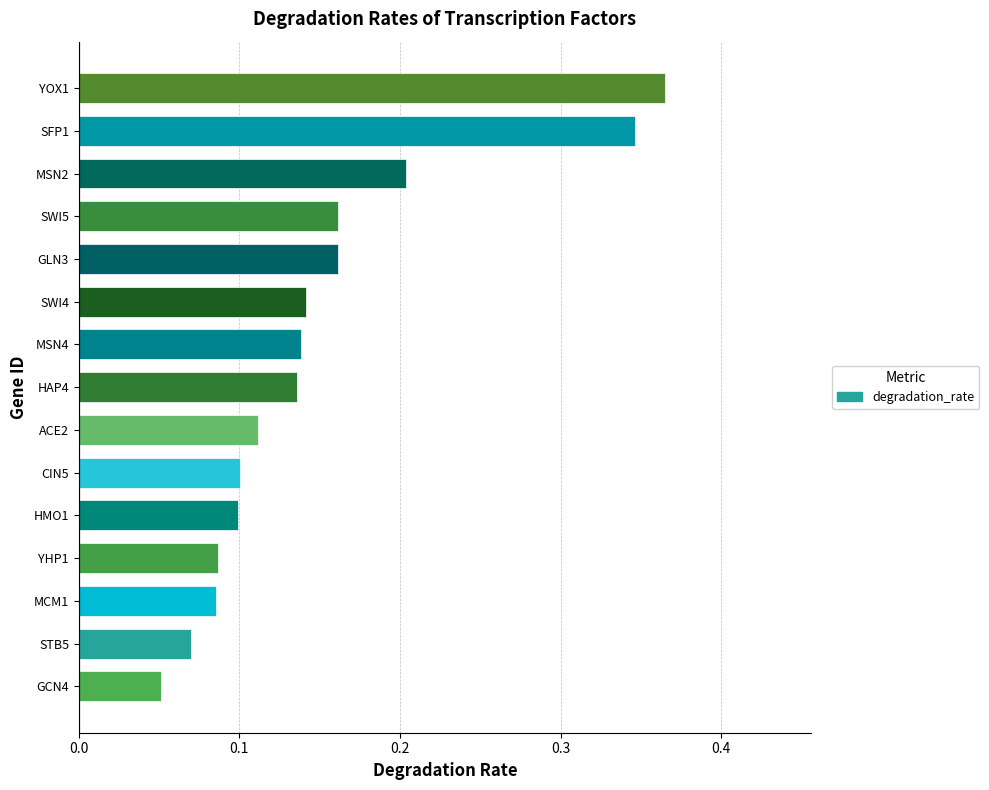

What is the change in value from MSN2 to YOX1?

+0.2